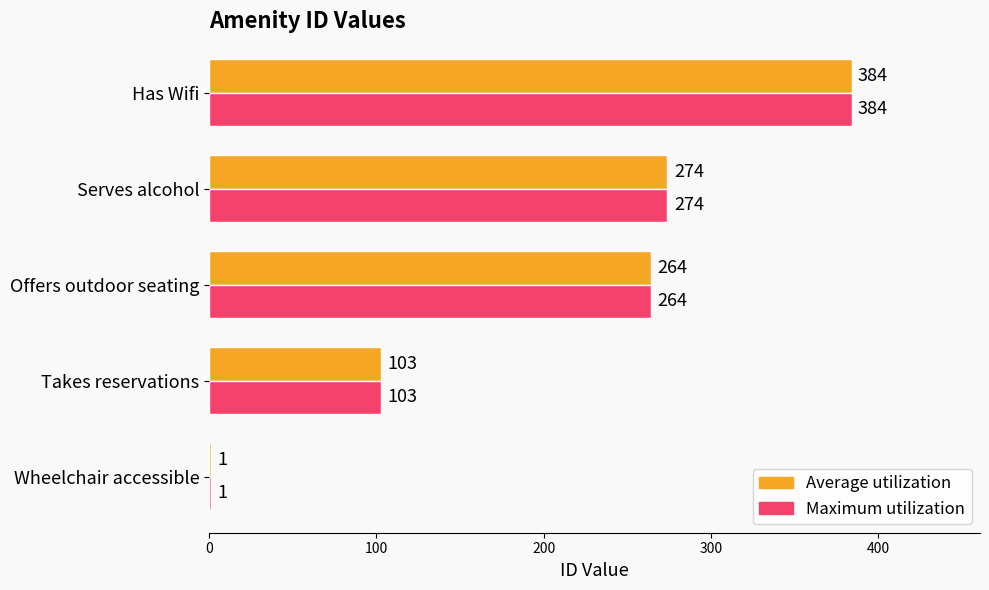

What is the average value of the Average utilization series?

205